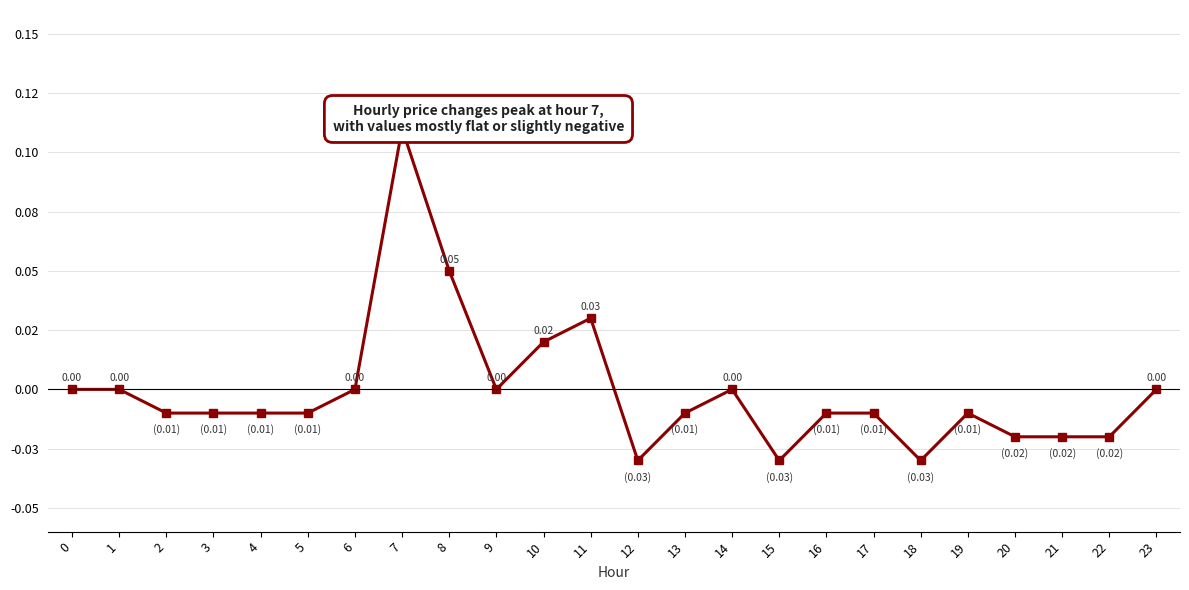

Reading left to right, transcribe all the data shown in this chart.

0.0	0.0	-0.0	-0.0	-0.0	-0.0	0.0	0.1	0.1	0.0	0.0	0.0	-0.0	-0.0	0.0	-0.0	-0.0	-0.0	-0.0	-0.0	-0.0	-0.0	-0.0	0.0